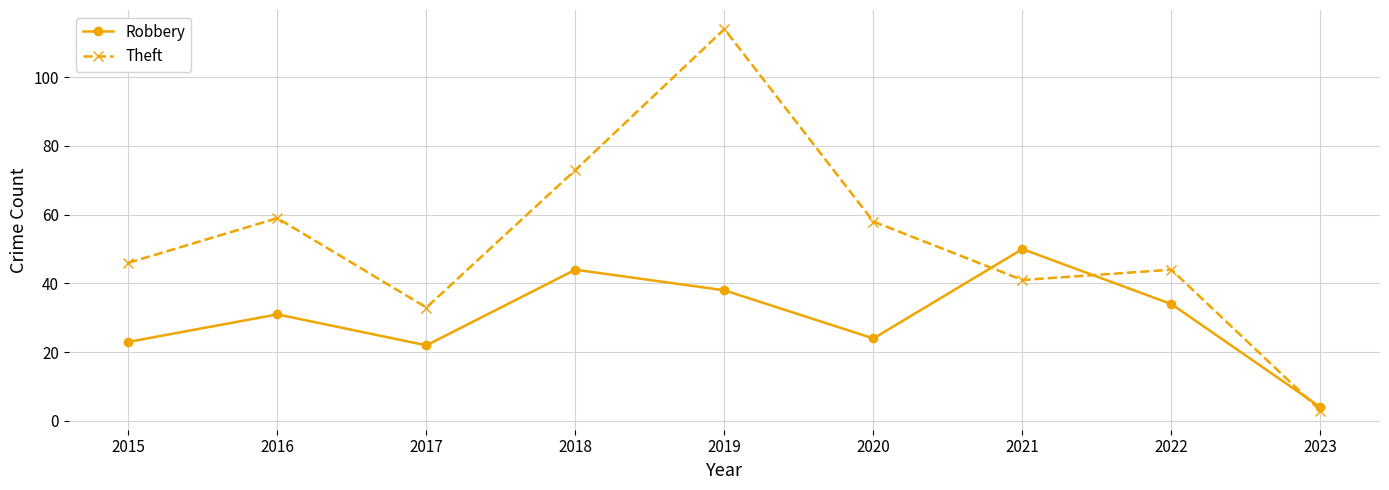

What is the total value across all series at 2022?

78